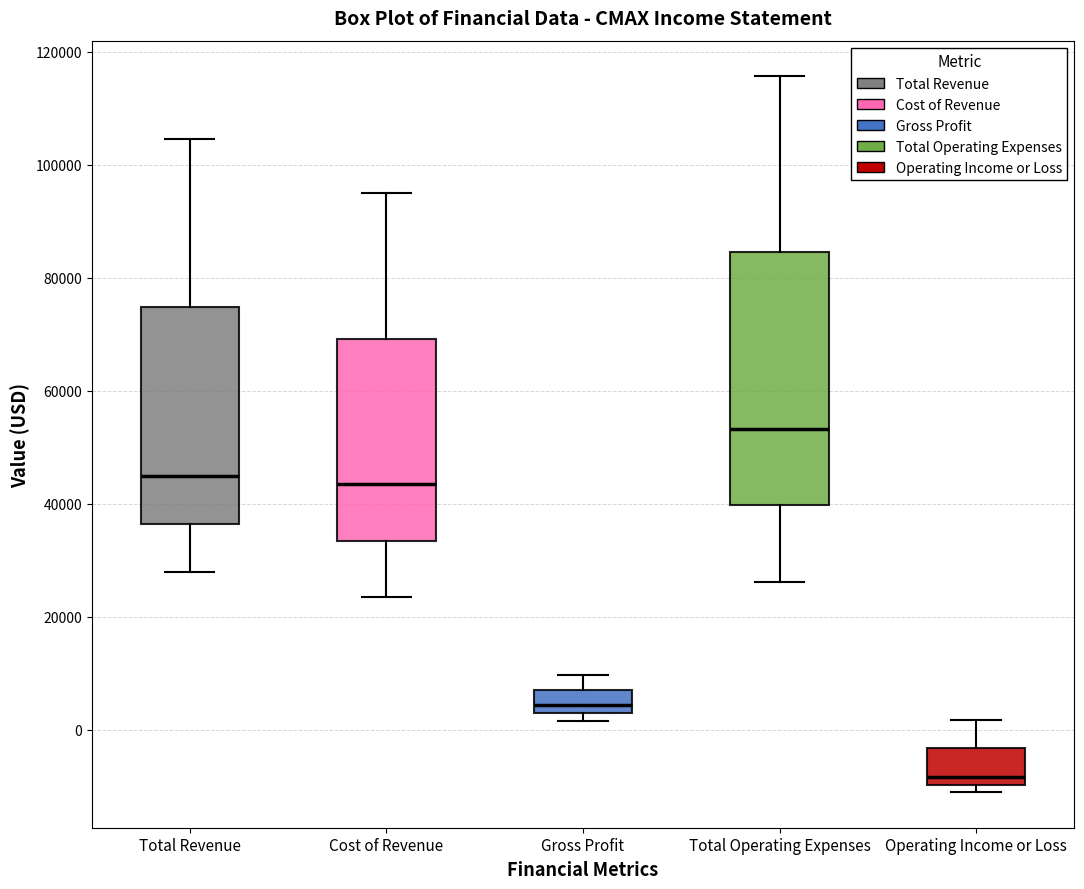

Where is the lower edge of the box for Operating Income or Loss on the y-axis? The values are not printed on the chart, so give them approximately, as read against the axis.

-10000